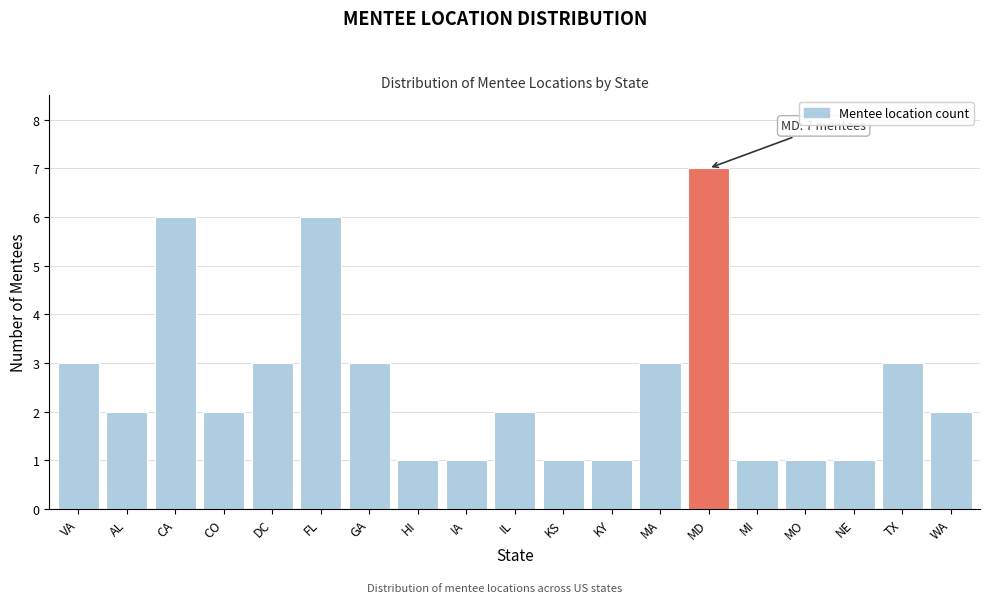

Reading right to left, what are all the values shown in this chart?

2	3	1	1	1	7	3	1	1	2	1	1	3	6	3	2	6	2	3